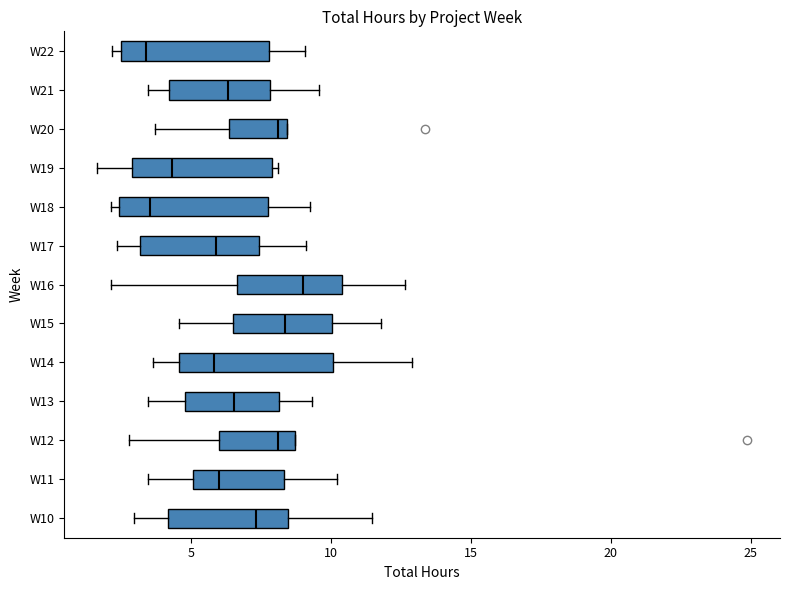

Reading bottom to top, read every box against the x-axis: the position of its median line, the range the box covers, and the ends of its whiskers. The values are not printed on the chart, so give them approximately, as read against the axis.

W10: median 7.5, box 4.0 to 8.5, whiskers 3.0 to 11.5
W11: median 6.0, box 5.0 to 8.5, whiskers 3.5 to 10.0
W12: median 8.0, box 6.0 to 8.5, whiskers 3.0 to 8.5
W13: median 6.5, box 5.0 to 8.0, whiskers 3.5 to 9.5
W14: median 6.0, box 4.5 to 10.0, whiskers 3.5 to 13.0
W15: median 8.5, box 6.5 to 10.0, whiskers 4.5 to 12.0
W16: median 9.0, box 6.5 to 10.5, whiskers 2.0 to 12.5
W17: median 6.0, box 3.0 to 7.5, whiskers 2.5 to 9.0
W18: median 3.5, box 2.5 to 7.5, whiskers 2.0 to 9.5
W19: median 4.5, box 3.0 to 8.0, whiskers 1.5 to 8.0 (just right of the box's right edge)
W20: median 8.0, box 6.5 to 8.5, whiskers 3.5 to 8.5
W21: median 6.5, box 4.0 to 8.0, whiskers 3.5 to 9.5
W22: median 3.5, box 2.5 to 8.0, whiskers 2.0 to 9.0